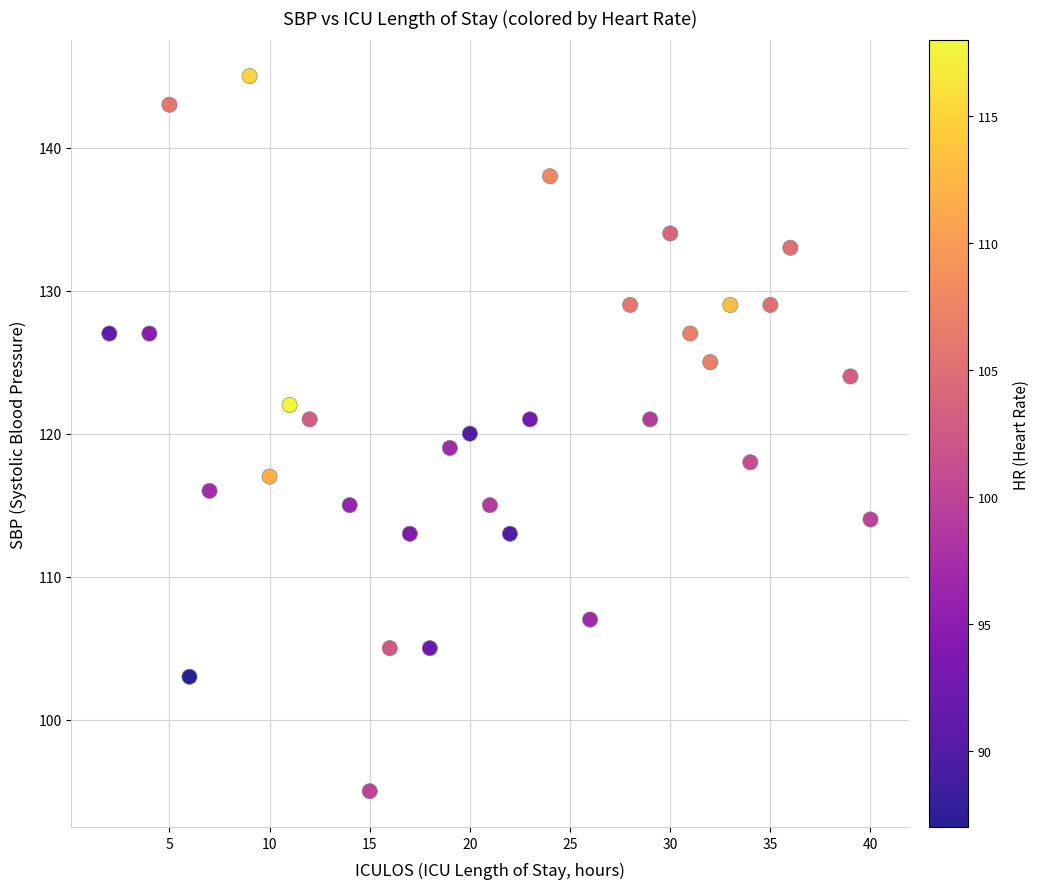

What is the range of X values (max minus min)?

38